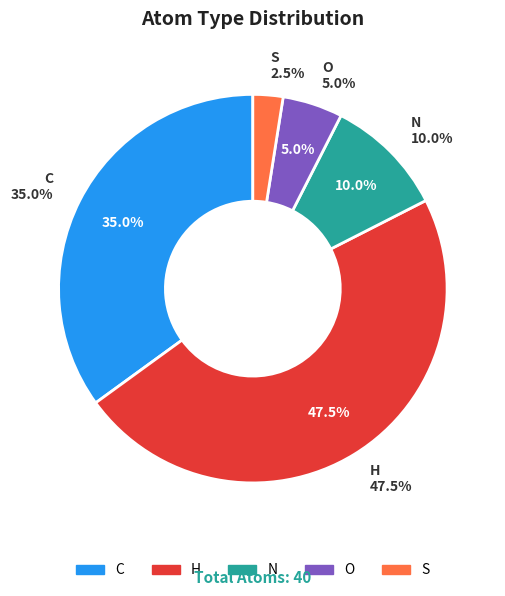

How many slices are in this pie chart?

5